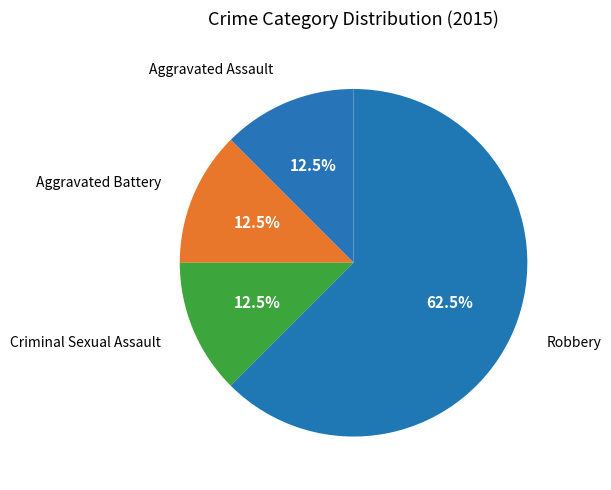

To the nearest percent, what is the difference between the largest and smallest slice percentages?

50%